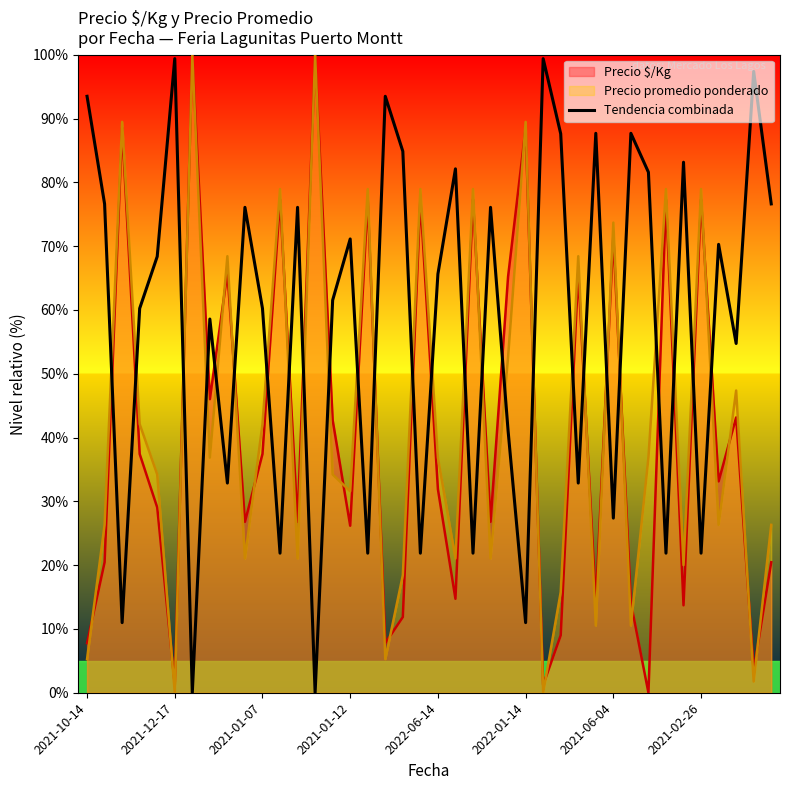

Reading left to right, extract all data points from this chart.

93.5	76.6	11.0	60.2	68.4	99.4	0.0	58.6	32.9	76.1	60.2	21.9	76.1	0.0	61.5	71.1	21.9	93.5	84.9	21.9	65.6	82.1	21.9	76.1	41.1	11.0	99.4	87.6	32.9	87.7	27.4	87.7	81.6	21.9	83.1	21.9	70.3	54.7	97.4	76.6